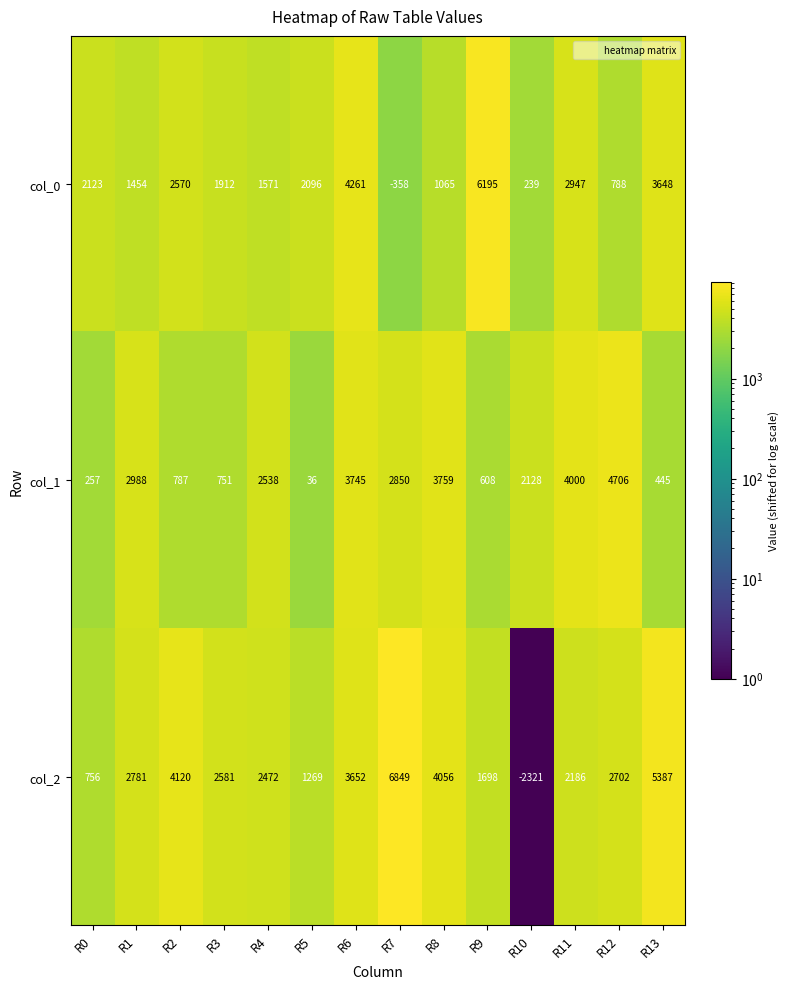

At how many categories does at least one series exceed 2218?

11